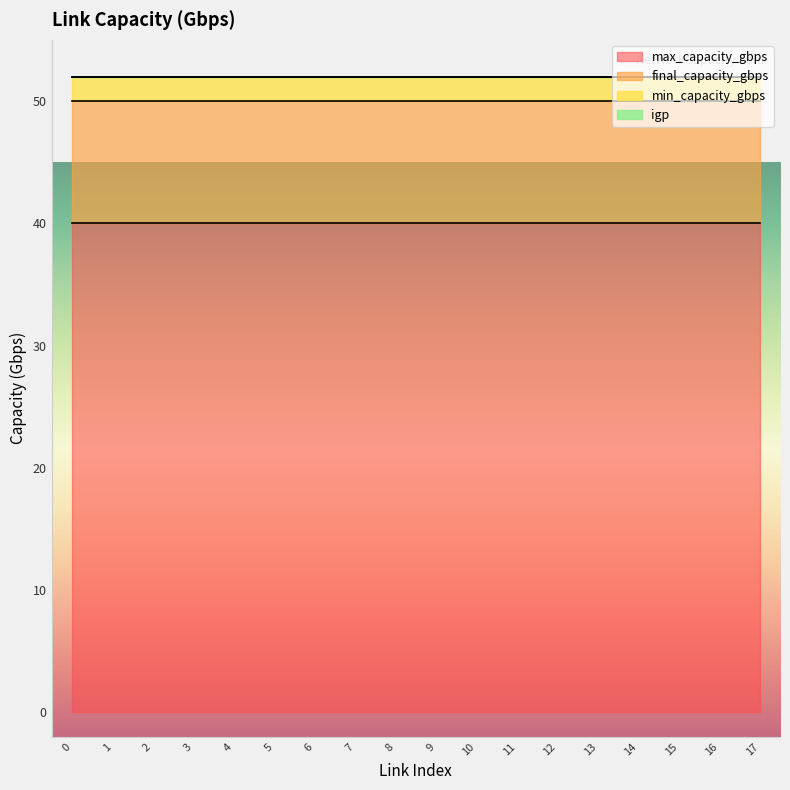

At how many categories does at least one series exceed 30?

18